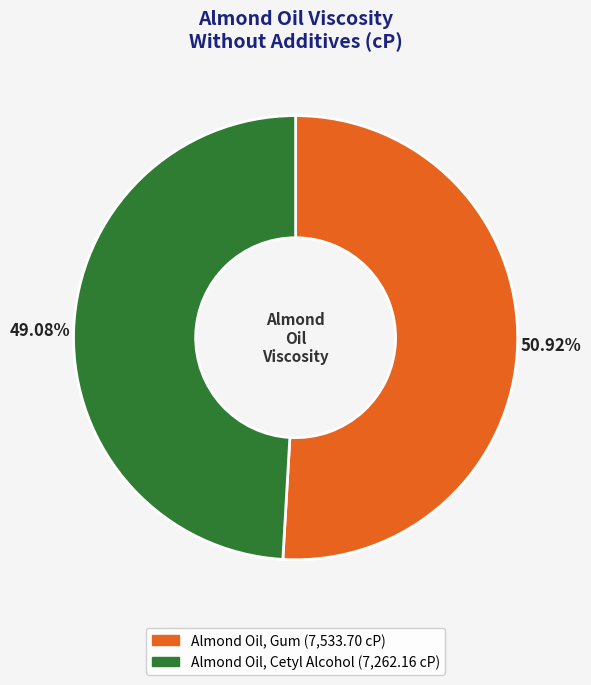

Is the sum of Almond Oil, Cetyl Alcohol and Almond Oil, Gum greater than half?

Yes